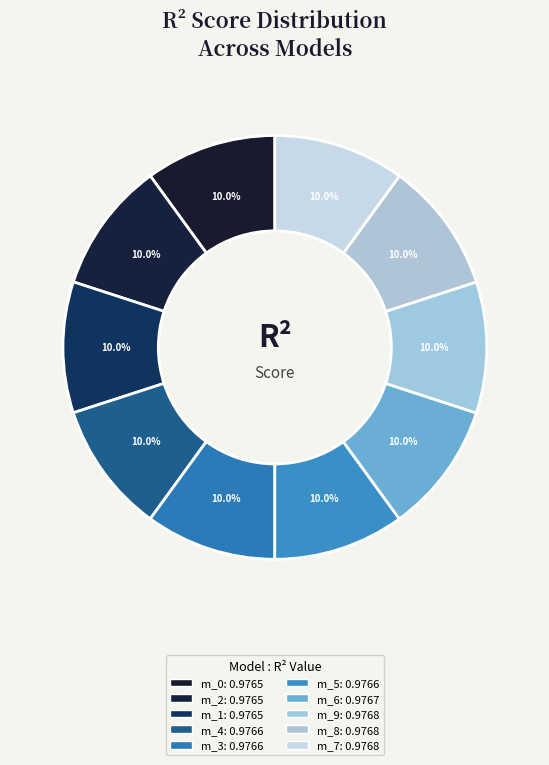

How many slices are in this pie chart?

10